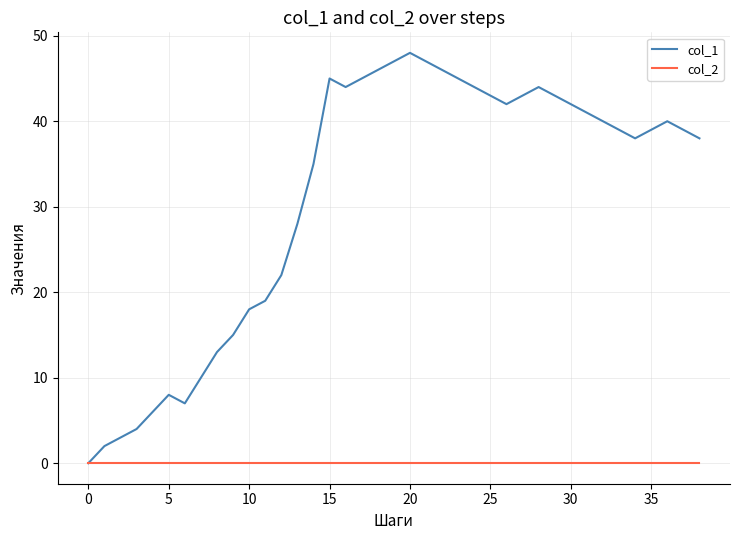

Which series has the widest spread of values?

col_1